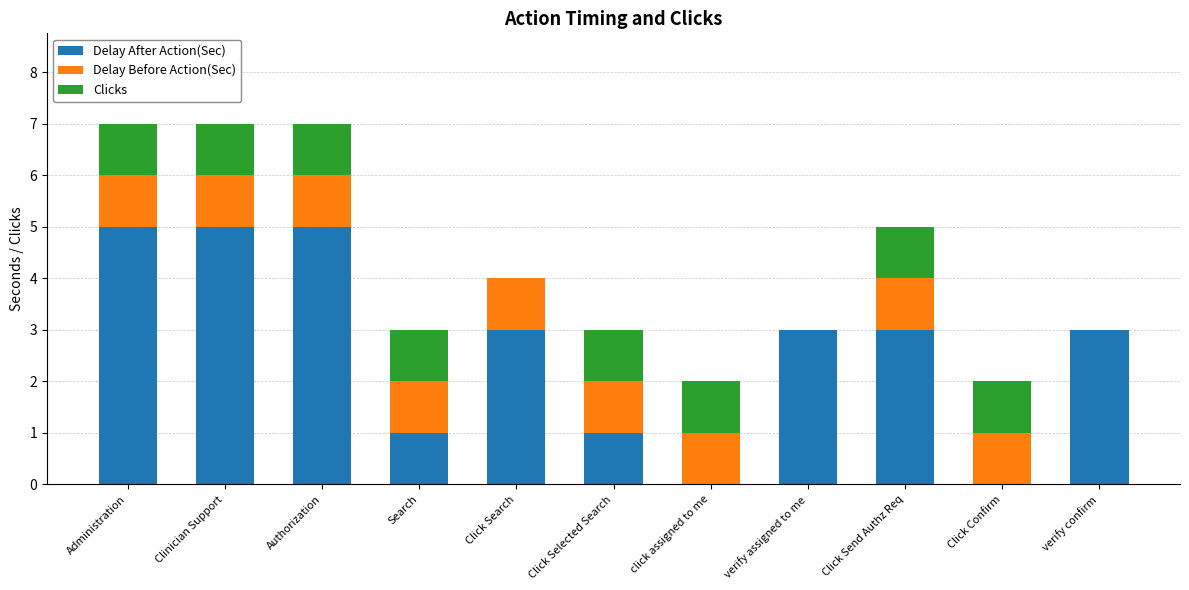

What is the maximum value for Delay After Action(Sec)?

5